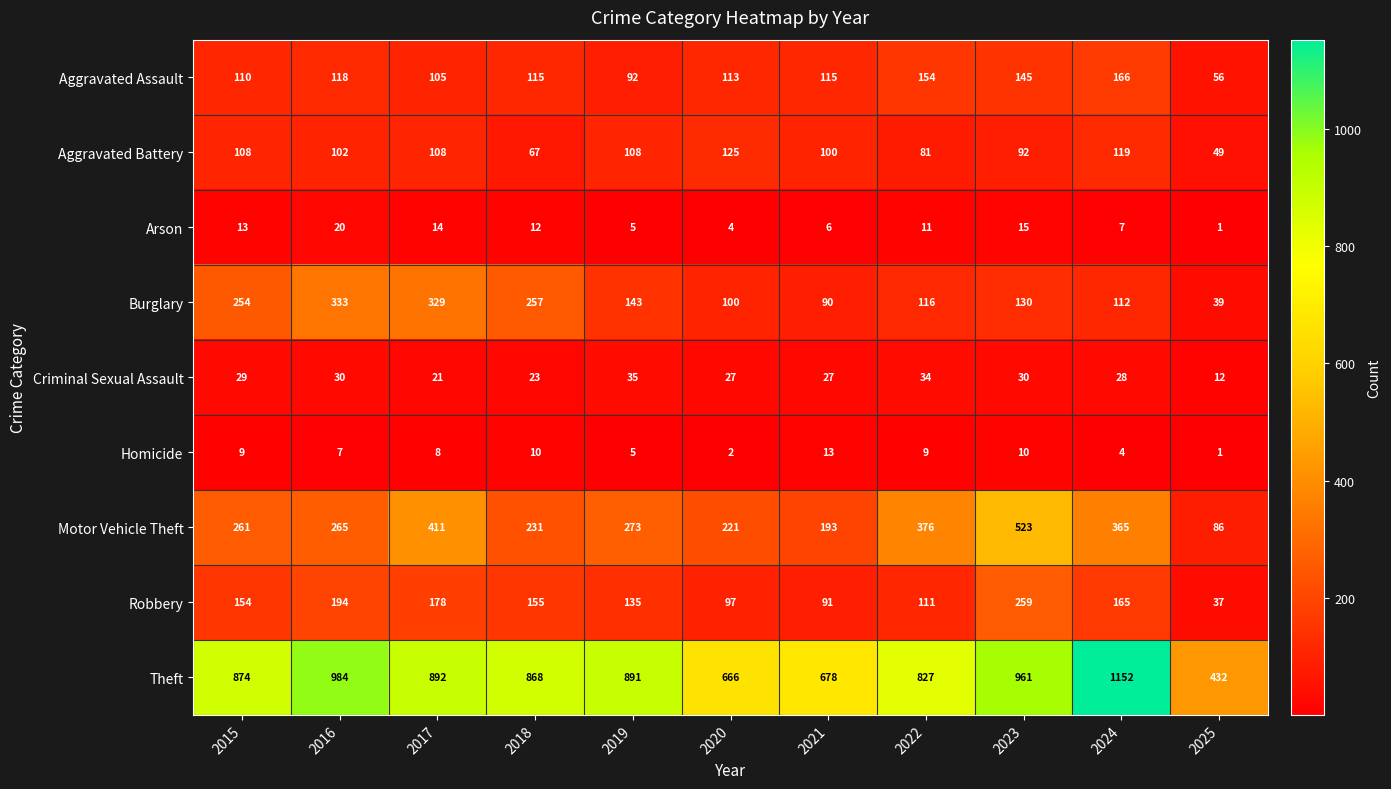

What is the total value across all series at 2016?

2053